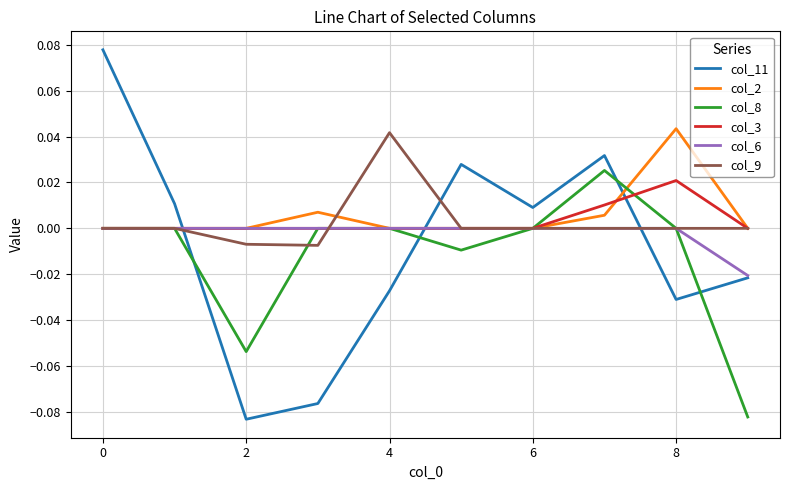

What are all the series names shown in the legend?

col_11, col_2, col_8, col_3, col_6, col_9